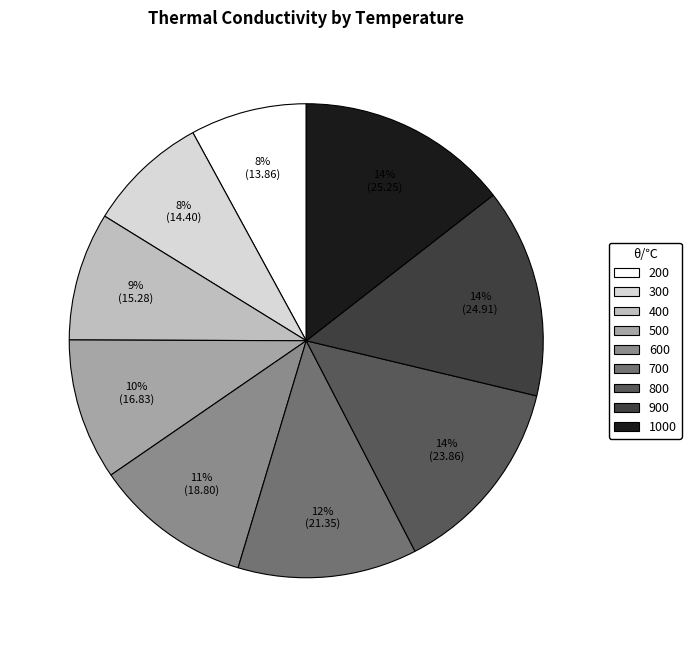

Does any single category account for the majority?

No